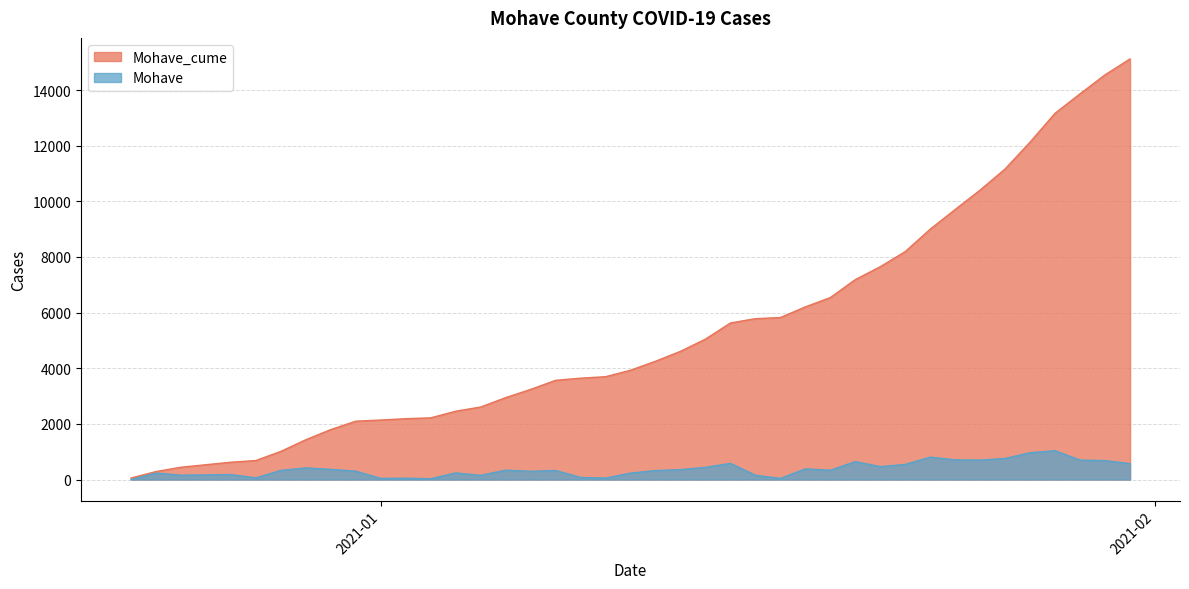

The Mohave_cume series shows 5787 at 2021-01-11. True or false?

False